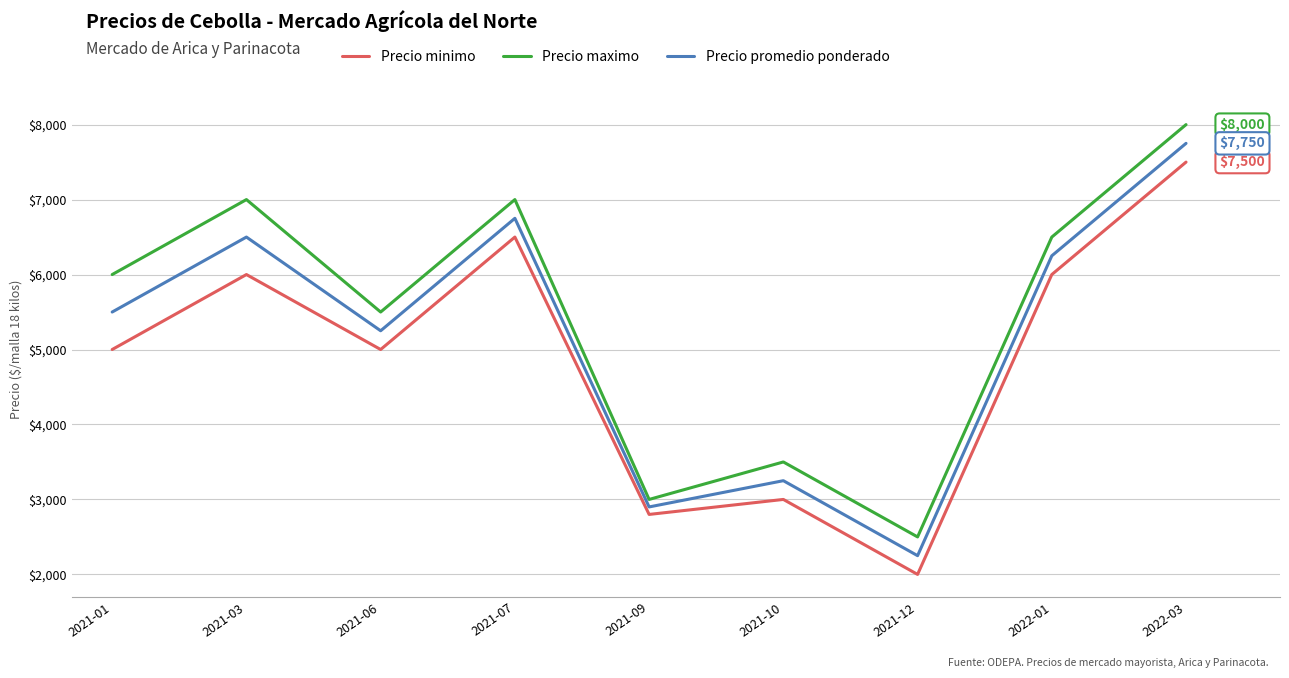

What is the difference between the maximum and minimum values in the Precio maximo series?

5500